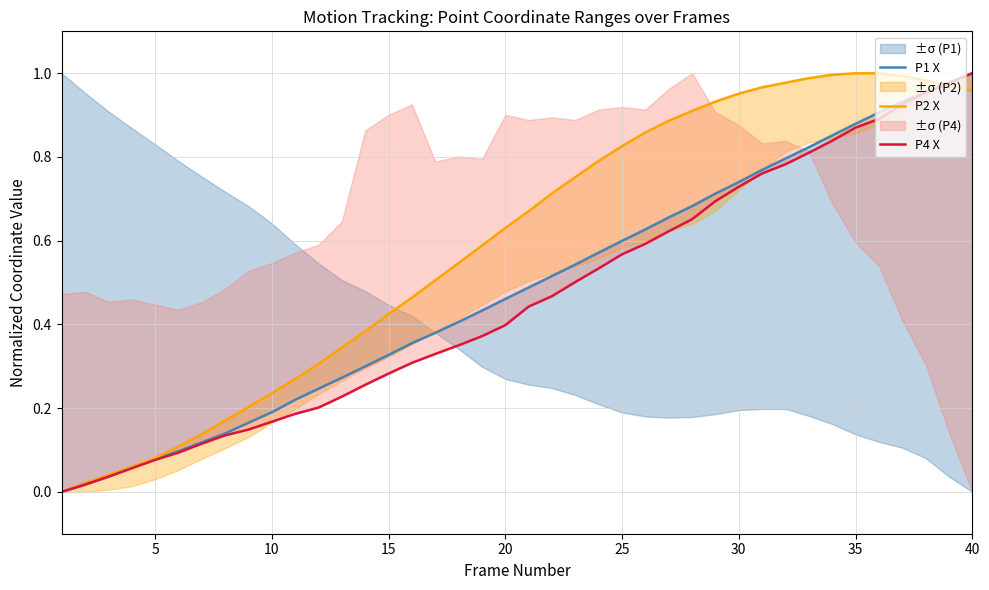

What is the value of the P1 X point at the 33rd from the left?

0.8